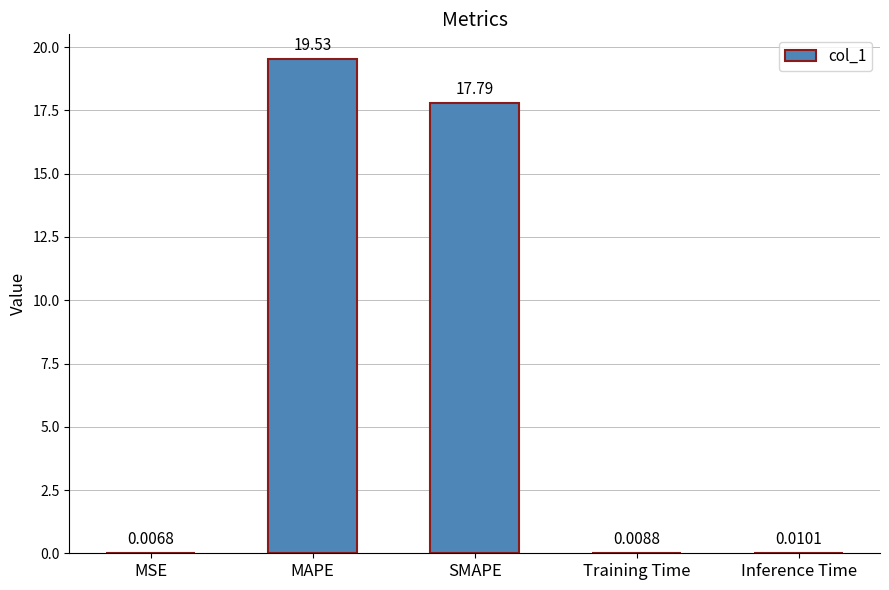

At which category does the chart reach its peak across all series?

MAPE